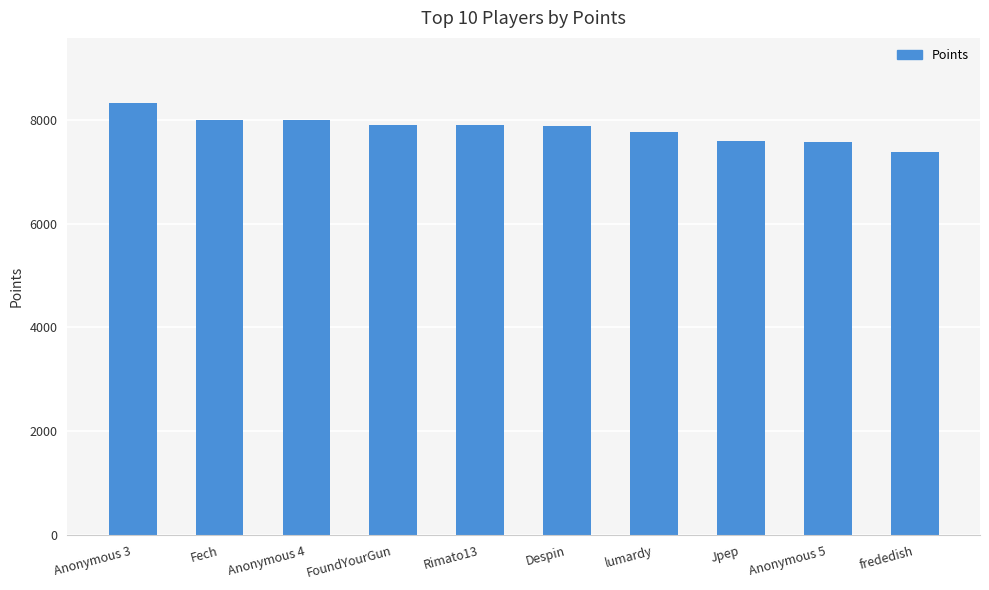

How many bars are there in total?

10